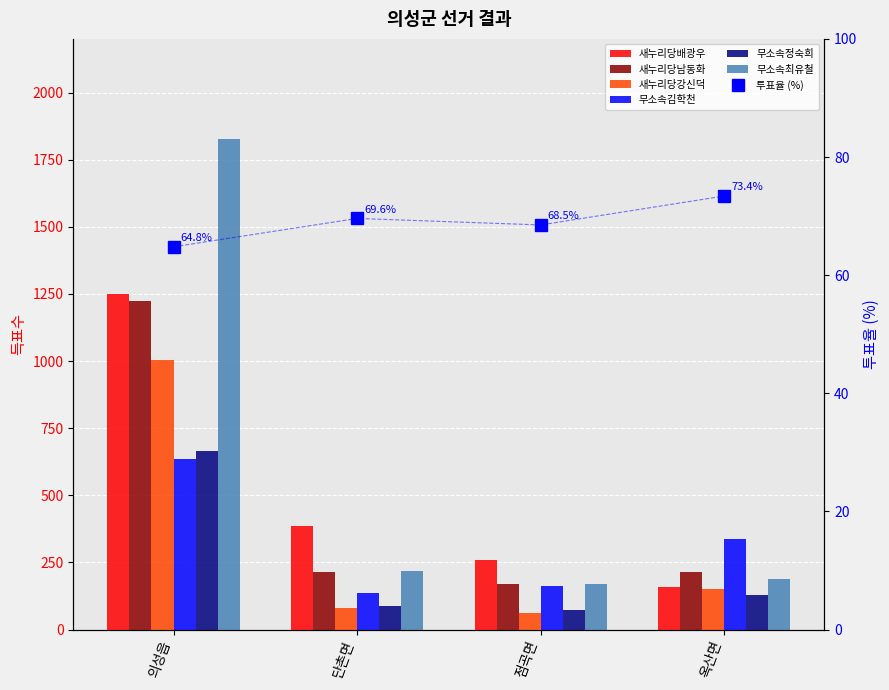

Which series has the largest range (max minus min)?

무소속최유철